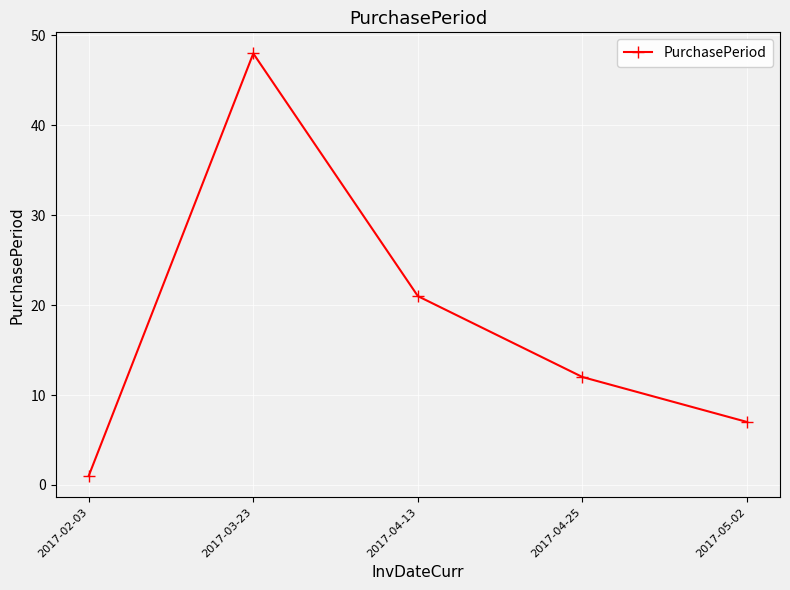

List the labels in order of value, largest first.

2017-03-23, 2017-04-13, 2017-04-25, 2017-05-02, 2017-02-03